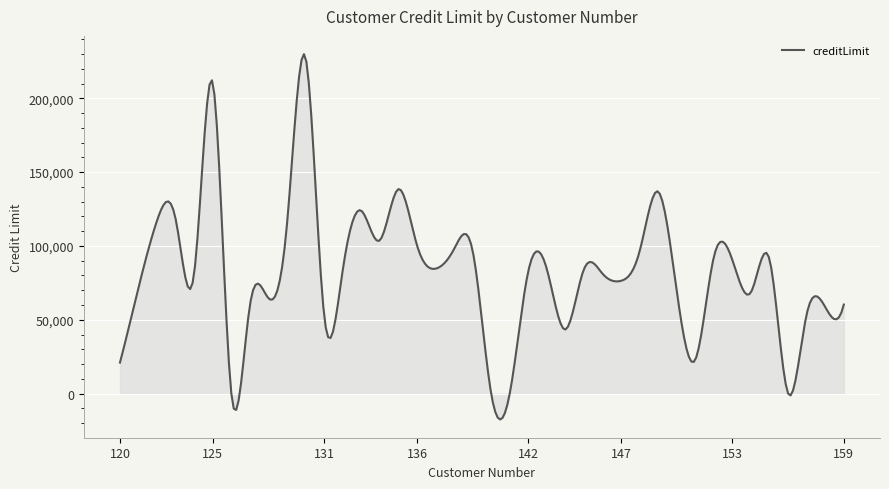

How many lines are shown in the chart?

1